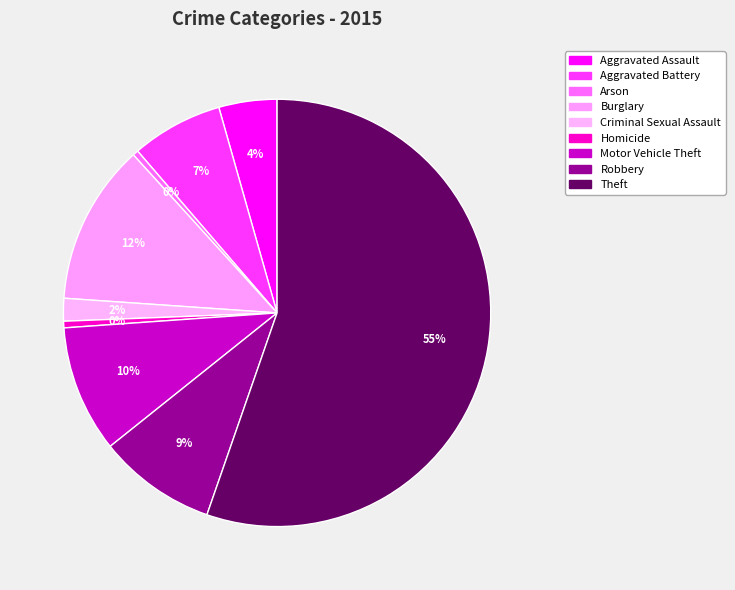

What is the smallest slice in the pie chart?

Arson